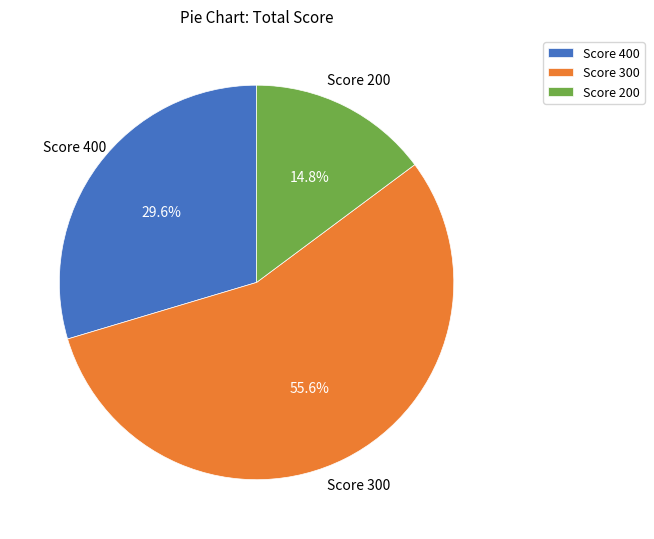

Is there a majority slice in this chart?

Yes